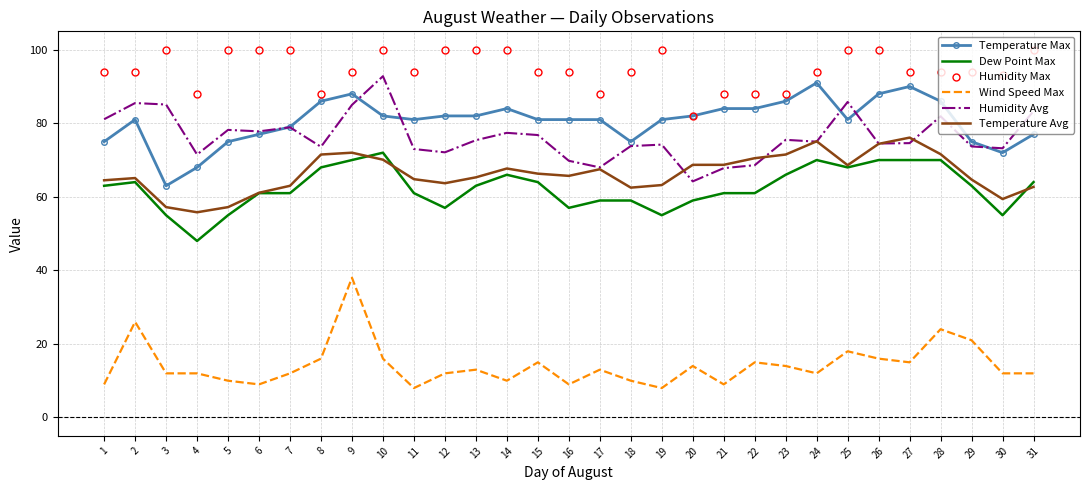

Which category has the lowest value in the Humidity Avg series?

20